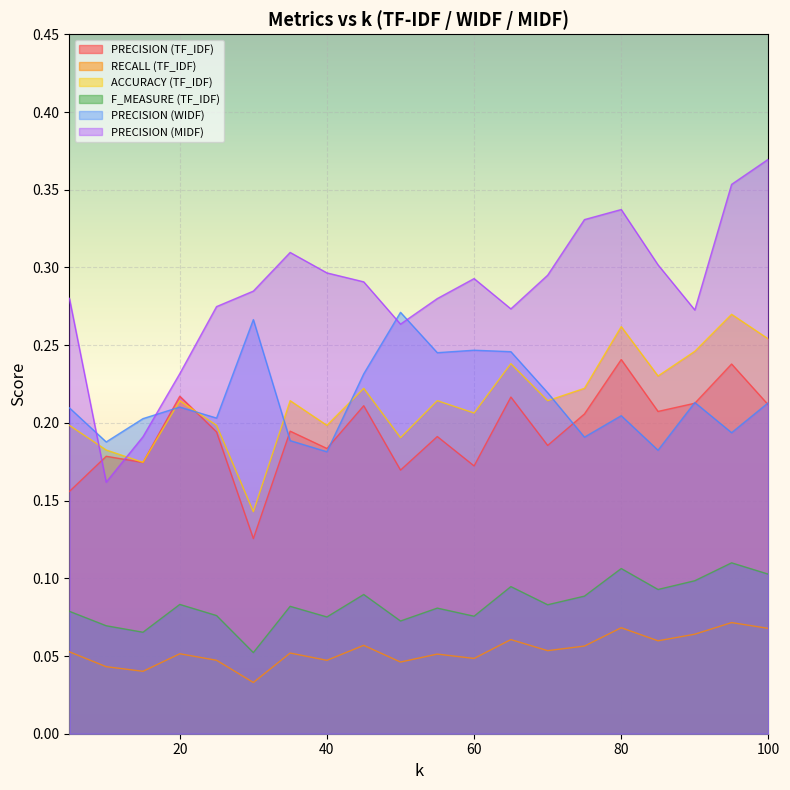

How many times do PRECISION (WIDF) and PRECISION (TF_IDF) cross each other?

8